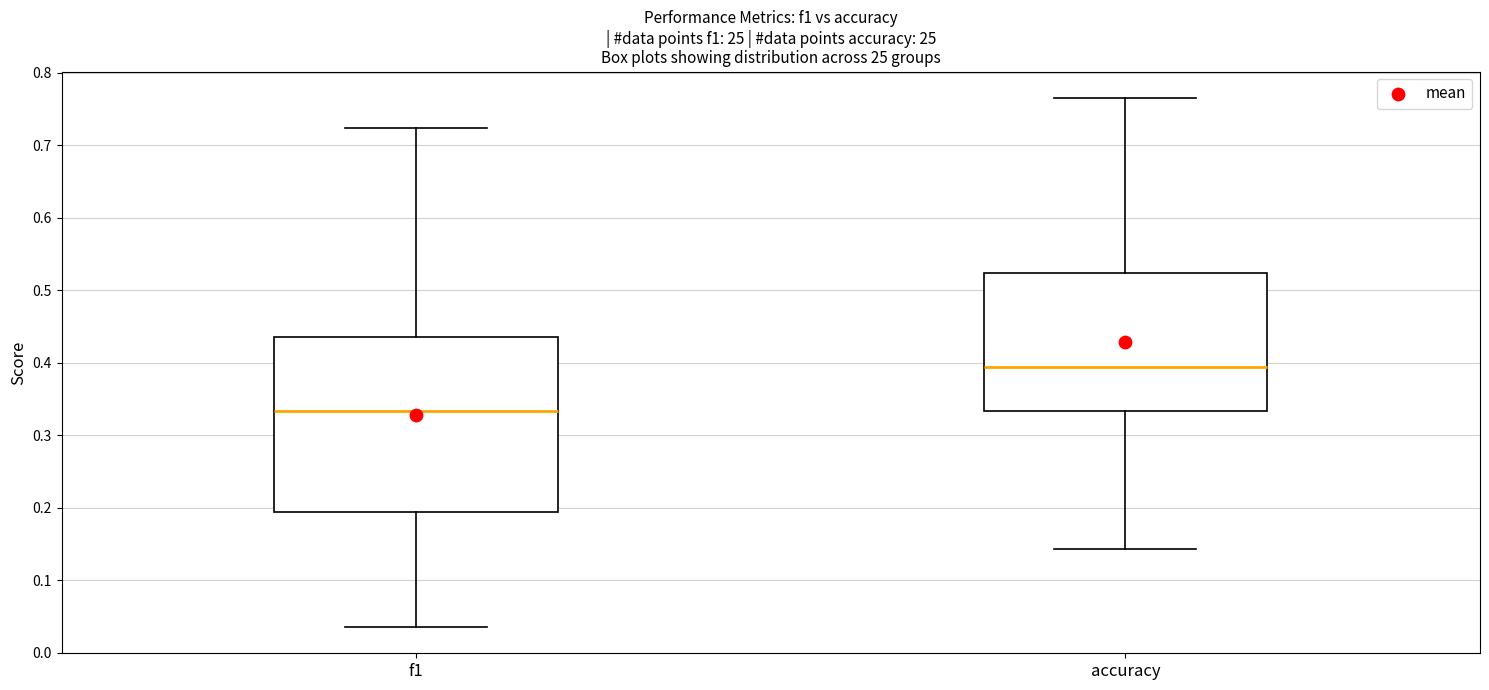

Where is the upper edge of the box for f1 on the y-axis? The values are not printed on the chart, so give them approximately, as read against the axis.

0.44